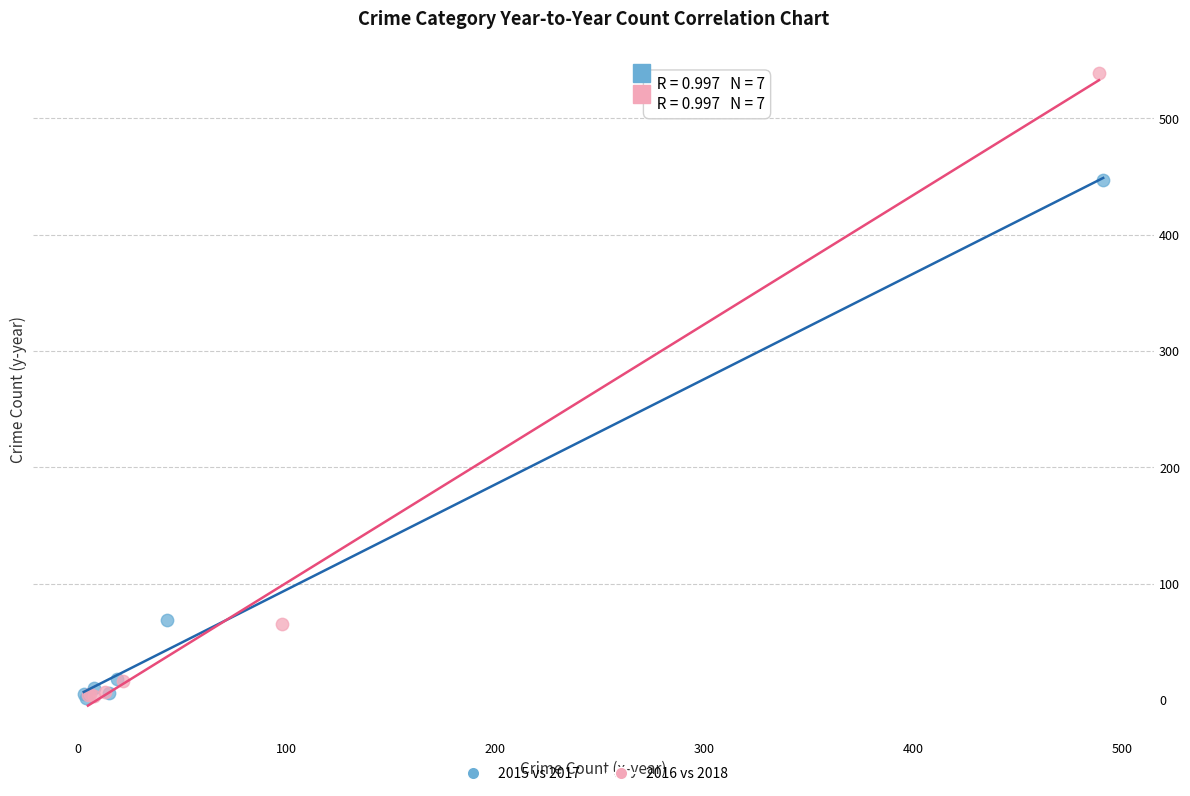

Which series has the largest Y range (max minus min)?

2016 vs 2018